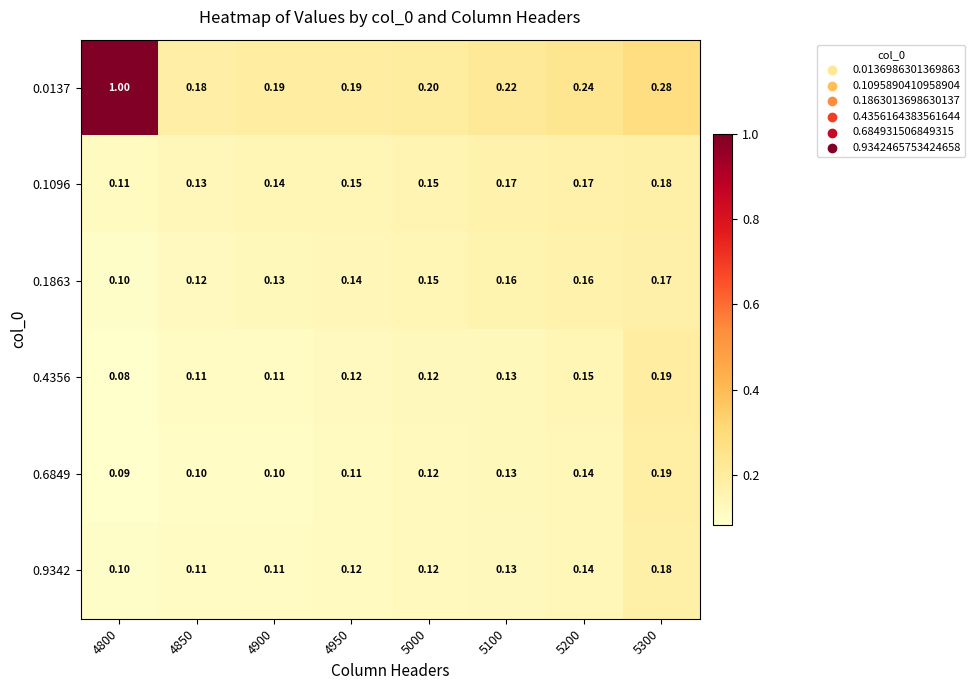

Rank the series at 5300 from lowest to highest value.

0.1863, 0.1096, 0.9342, 0.6849, 0.4356, 0.0137